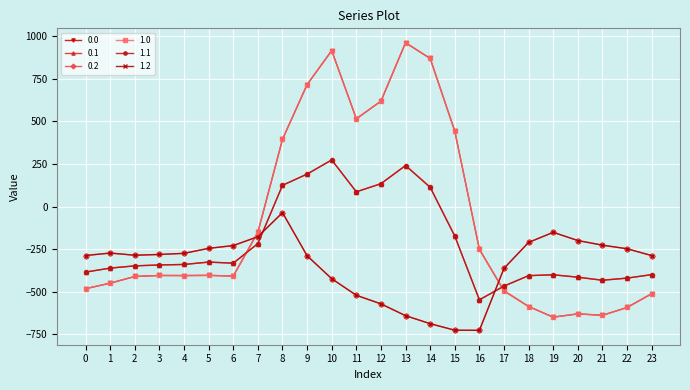

What is the sum of all 1.1 values?

-5142.5